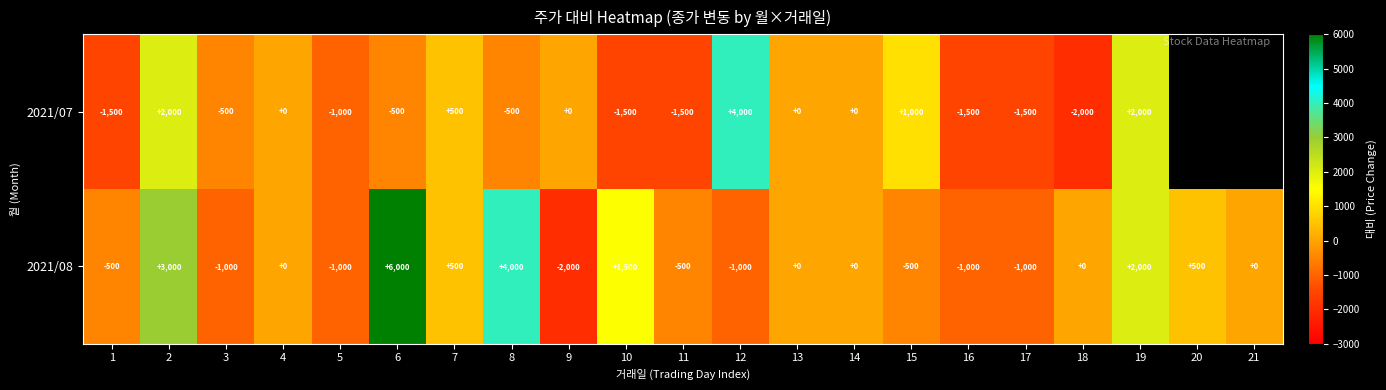

At which category is the sum across all series the highest?

6